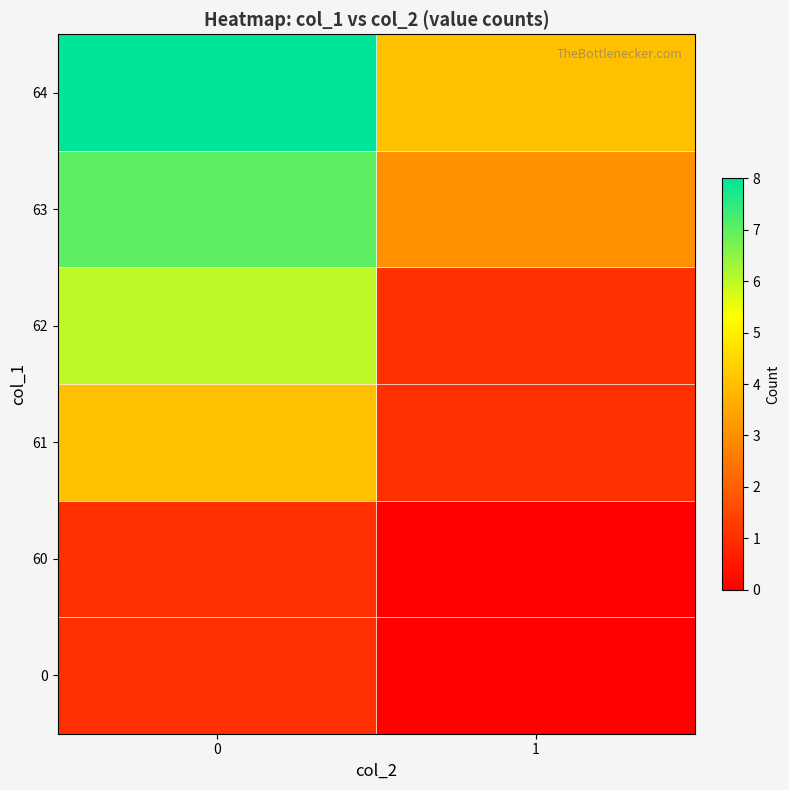

Reading left to right, transcribe all the data shown in this chart.

row_0: 1	0
row_1: 1	0
row_2: 4	1
row_3: 6	1
row_4: 7	3
row_5: 8	4